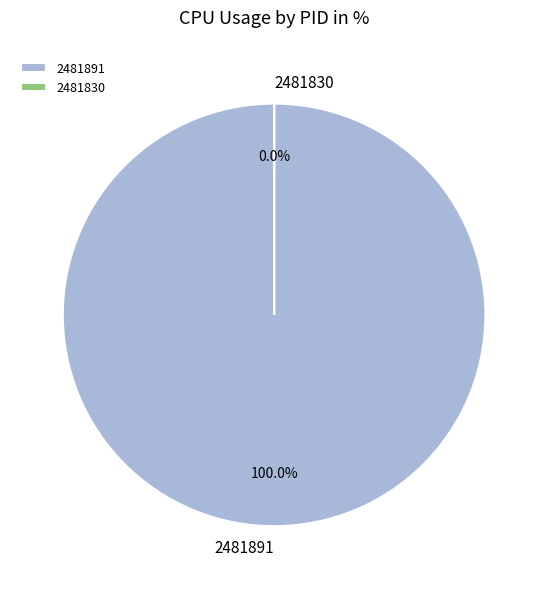

Rank the categories by value from lowest to highest.

2481830, 2481891